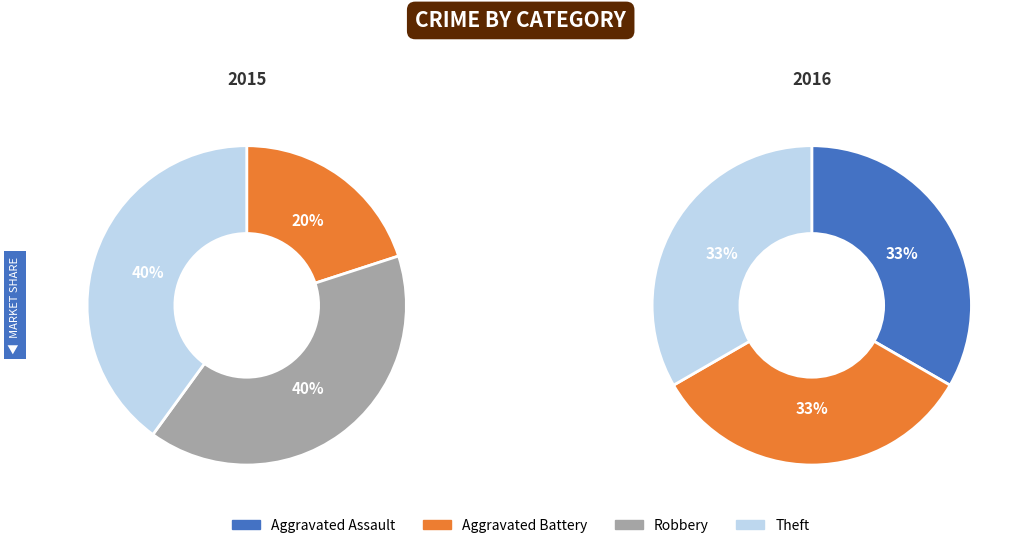

What is the ratio of the value at Robbery to the value at Theft?

1.0